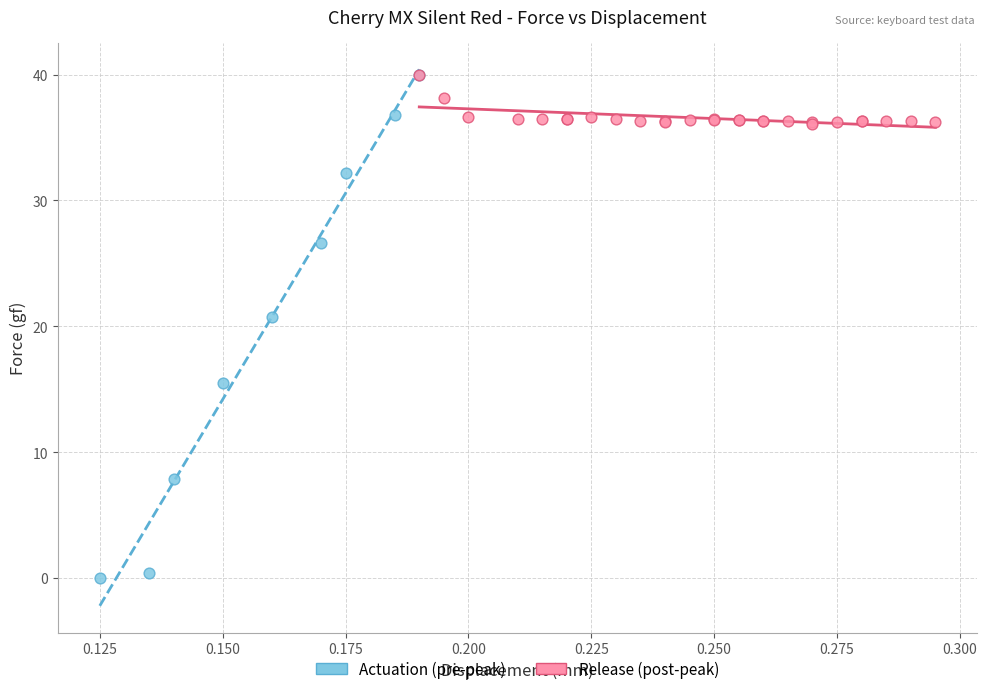

Which series has the largest Y range (max minus min)?

Actuation (pre-peak)